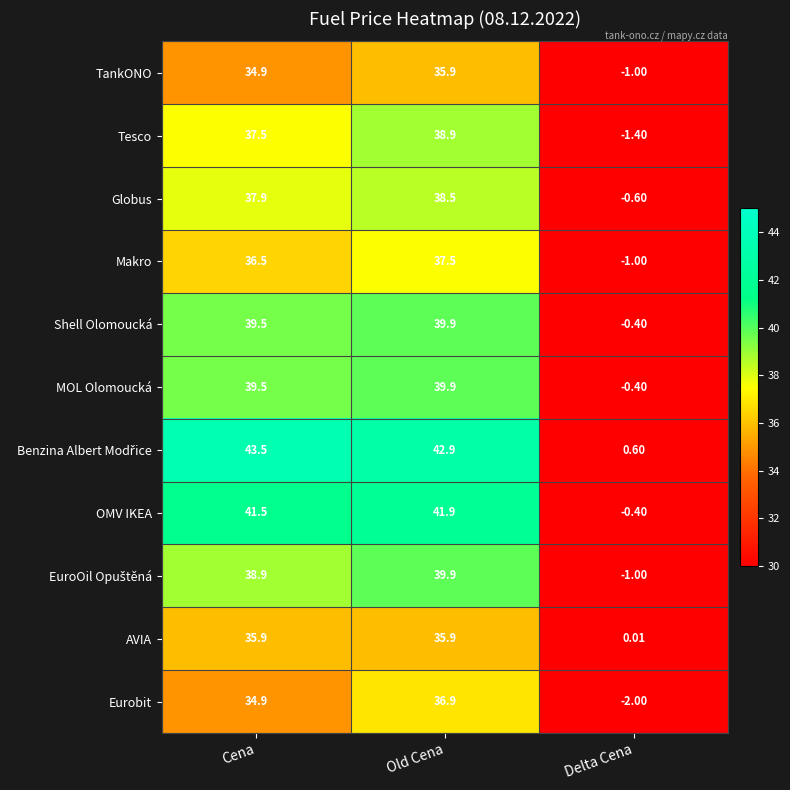

Between Cena and Old Cena, which series saw the biggest shift?

Eurobit